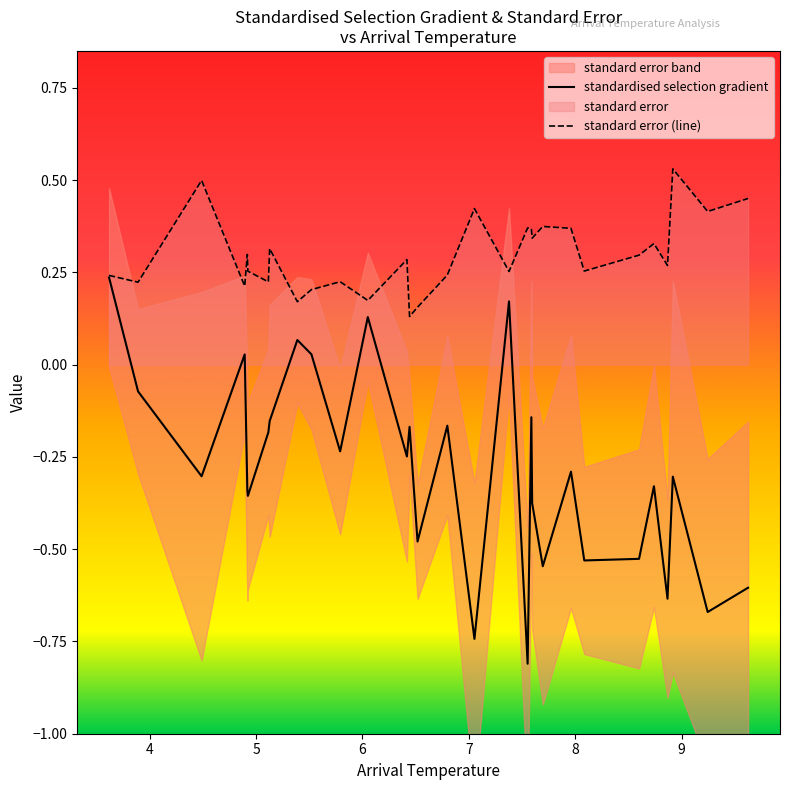

Reading left to right, transcribe all the data shown in this chart.

standardised selection gradient: 0.2	-0.1	-0.3	0.0	-0.3	-0.4	-0.2	-0.2	0.1	0.0	-0.2	0.1	-0.2	-0.2	-0.5	-0.2	-0.7	0.2	-0.8	-0.1	-0.4	-0.5	-0.3	-0.5	-0.5	-0.3	-0.6	-0.3	-0.7	-0.6
standard error (line): 0.2	0.2	0.5	0.2	0.3	0.3	0.2	0.3	0.2	0.2	0.2	0.2	0.3	0.1	0.2	0.2	0.4	0.3	0.4	0.4	0.3	0.4	0.4	0.3	0.3	0.3	0.3	0.5	0.4	0.5